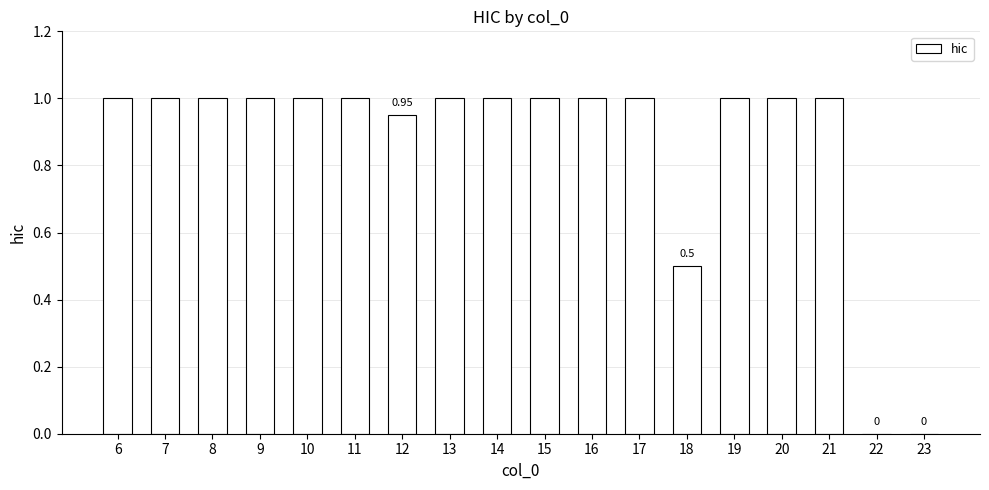

Between 15 and 23, which is larger?

15